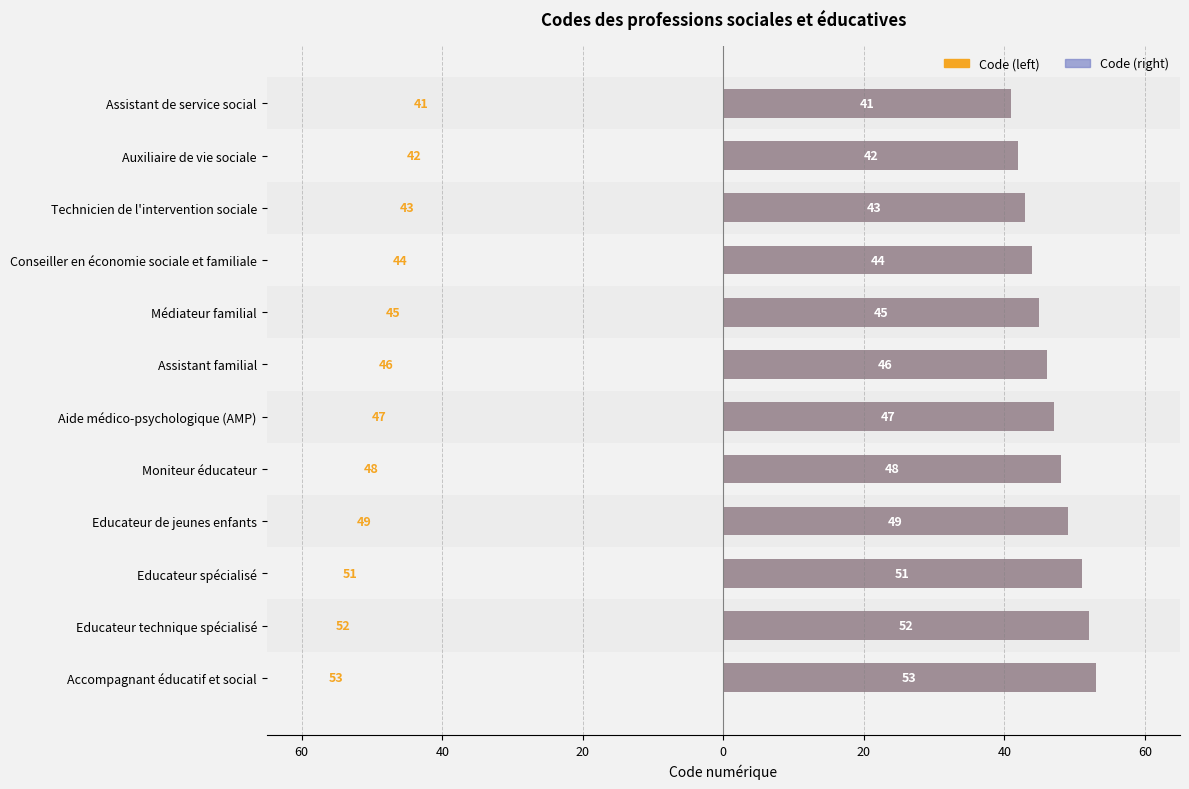

What is the difference between the Code (right) values at Accompagnant éducatif et social and Assistant de service social?

12